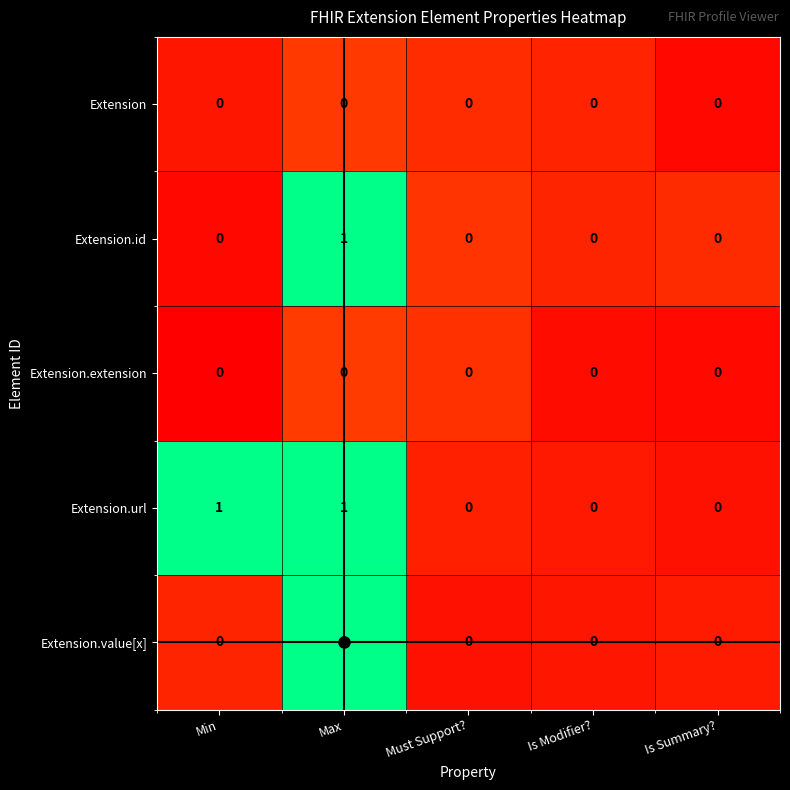

True or false: Extension.url has a value of 1 at Min.

True